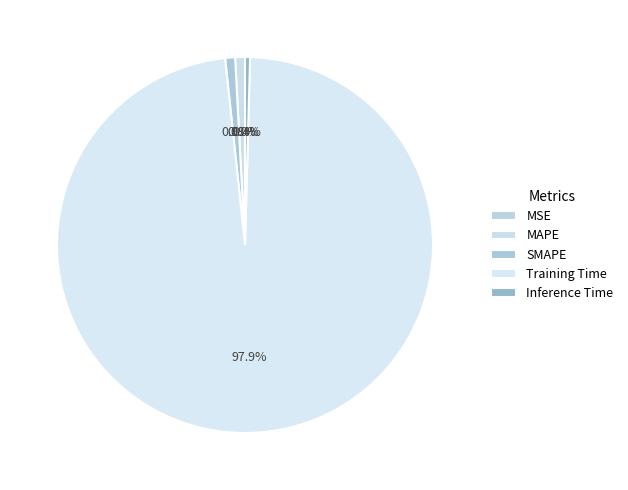

What is the change in value from Training Time to Inference Time?

-3.2